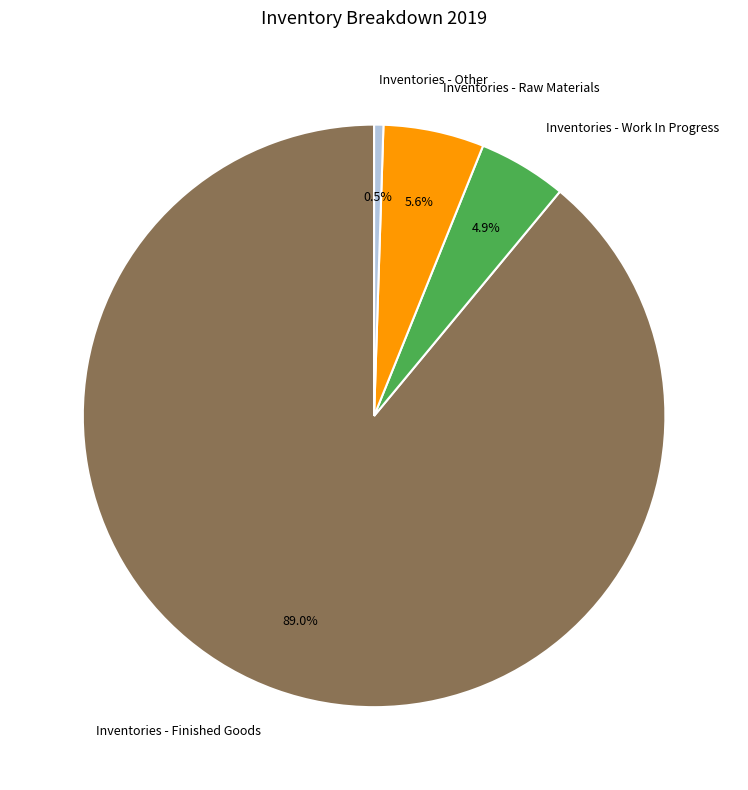

Which slice is the smallest?

Inventories - Other